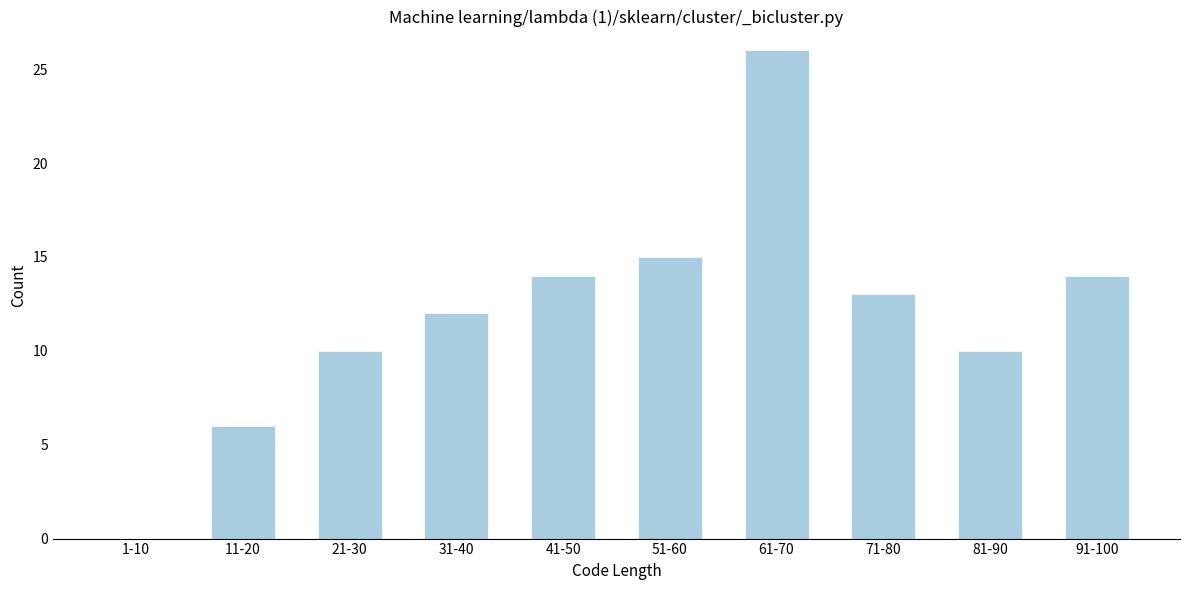

Reading left to right, transcribe all the data shown in this chart.

1-10=0	11-20=6	21-30=10	31-40=12	41-50=14	51-60=15	61-70=26	71-80=13	81-90=10	91-100=14